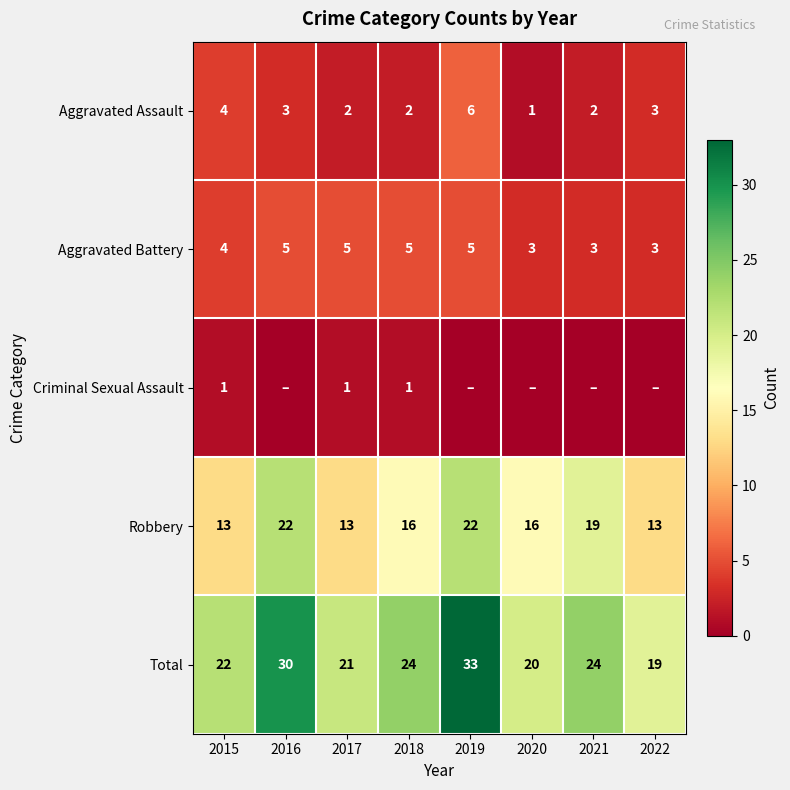

The Robbery series shows 16 at 2020. True or false?

True